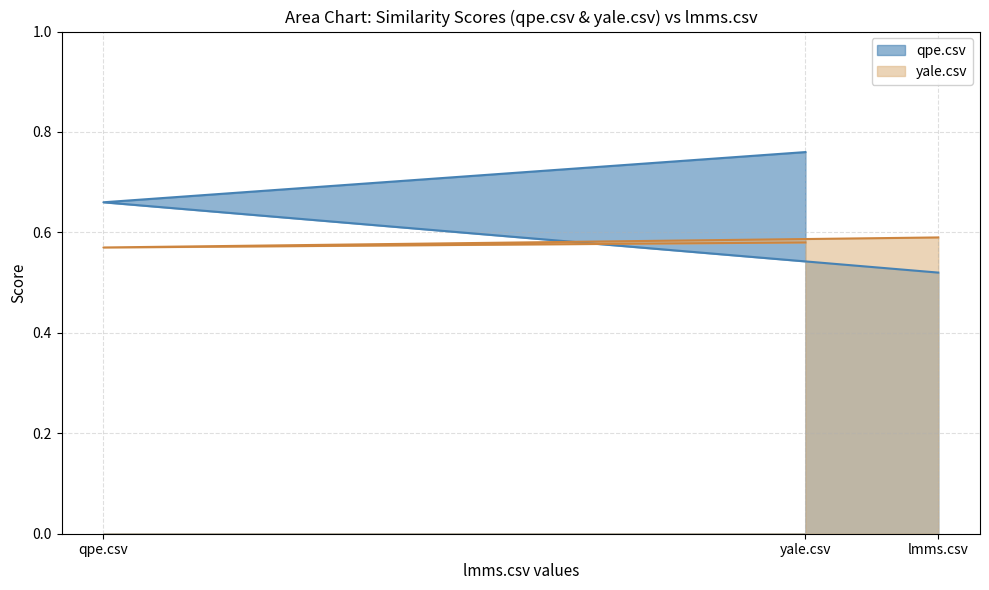

What are all the series names shown in the legend?

qpe.csv, yale.csv